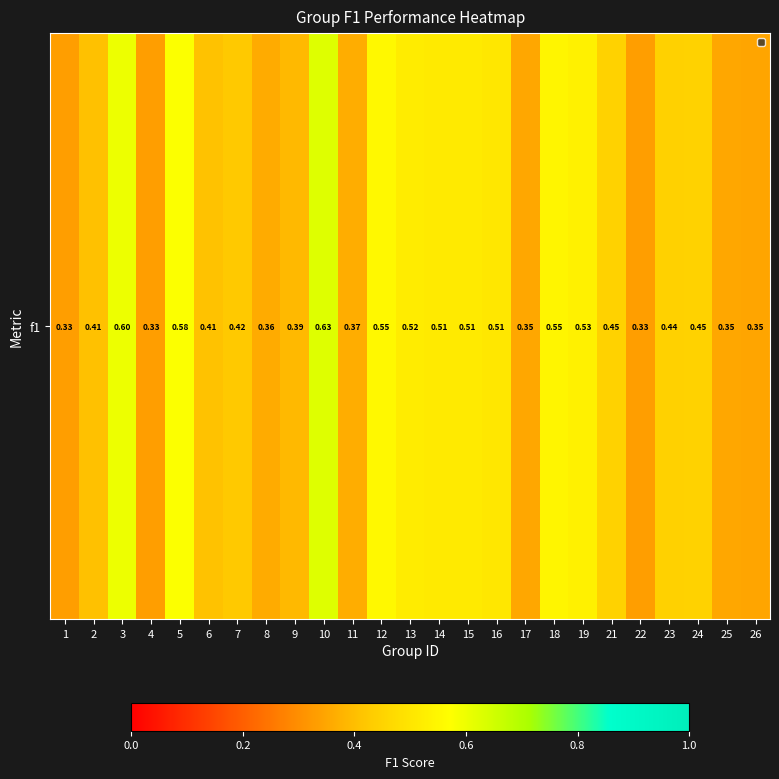

How many categories are shown in the chart?

25